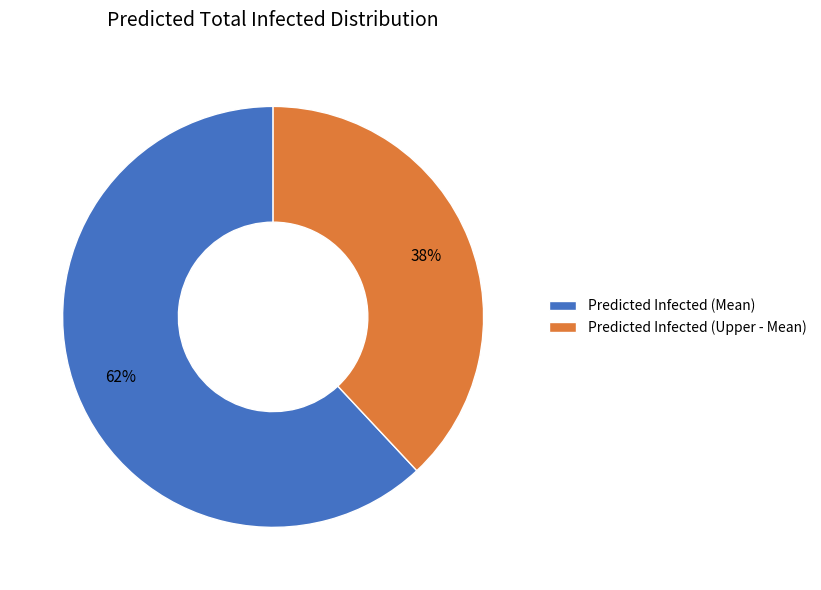

Approximately how many times larger is the value at Predicted Infected (Mean) compared to Predicted Infected (Upper - Mean)?

1.6